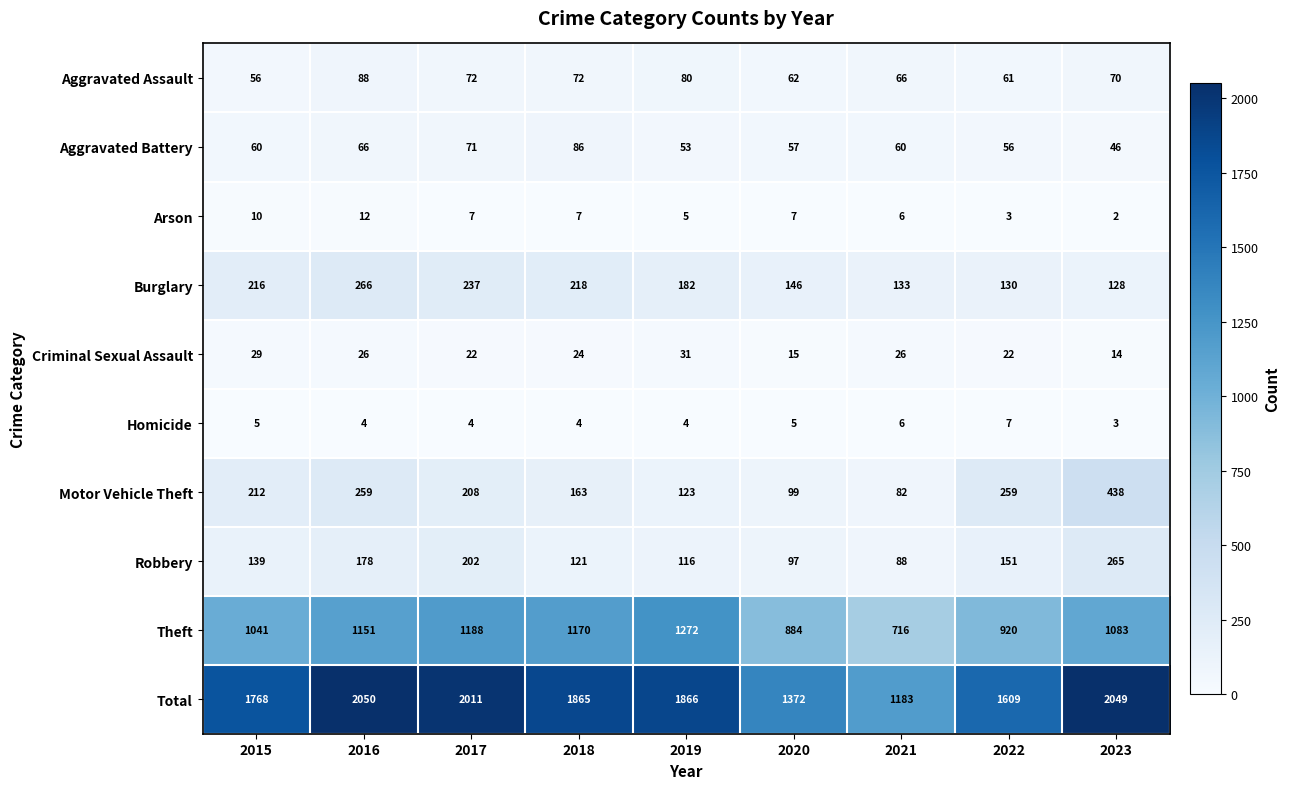

At which label is Total closest to 1616?

2022